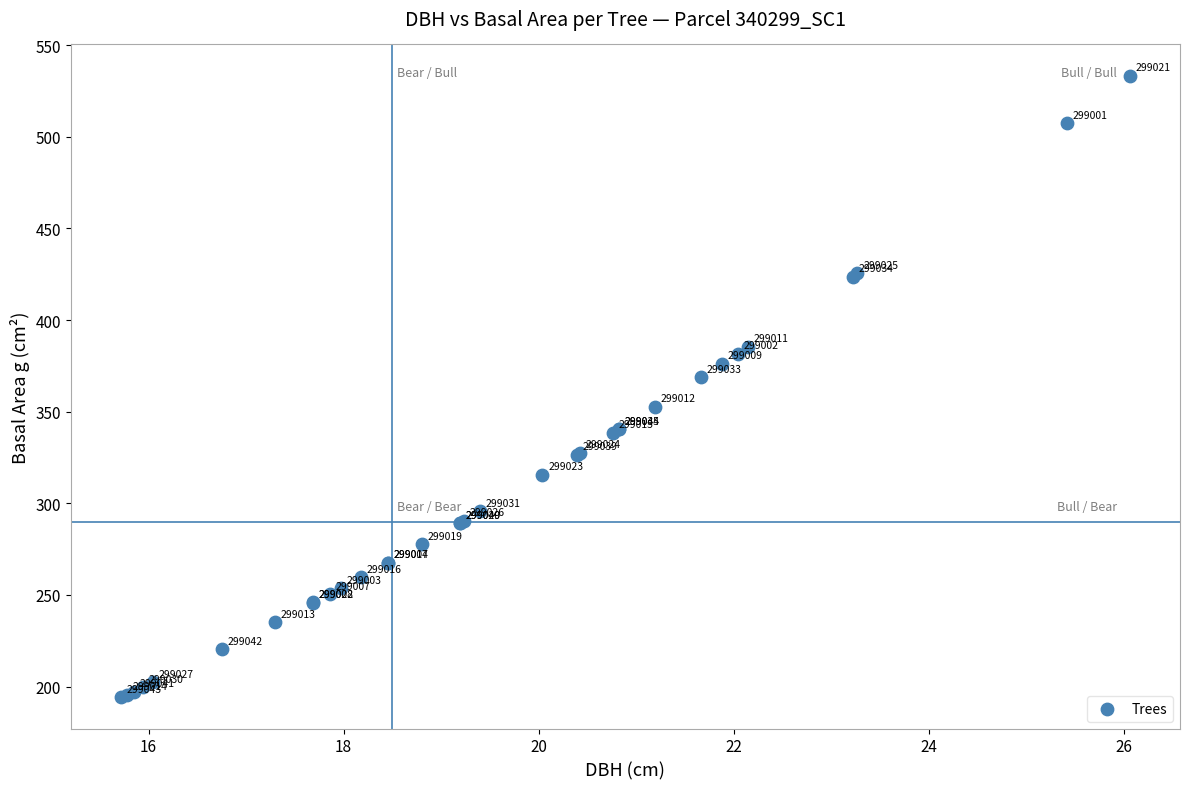

What Y value in the scatter plot is closest to 363?

368.8